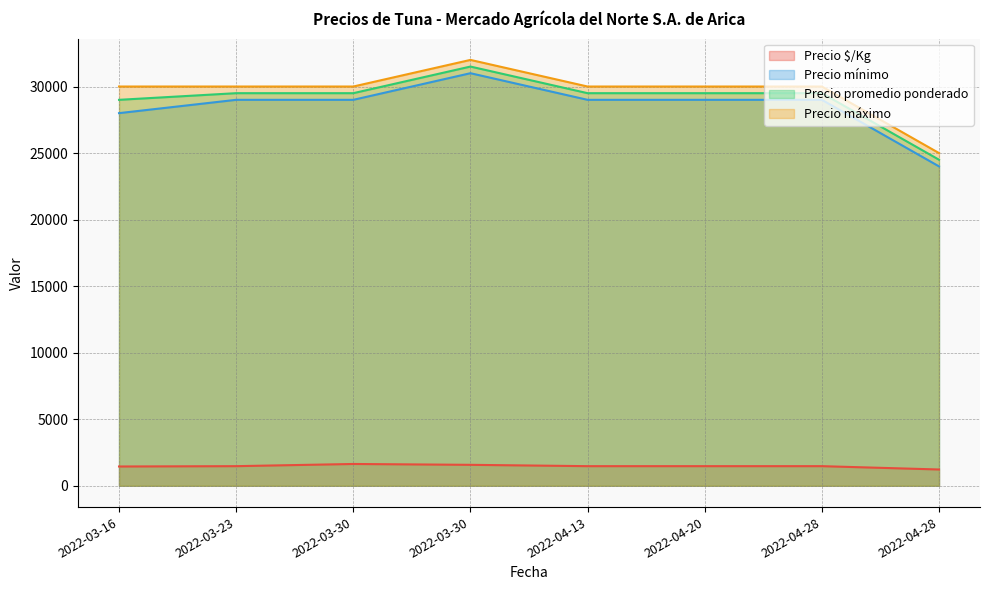

At which label does Precio promedio ponderado first exceed 29500?

2022-03-30